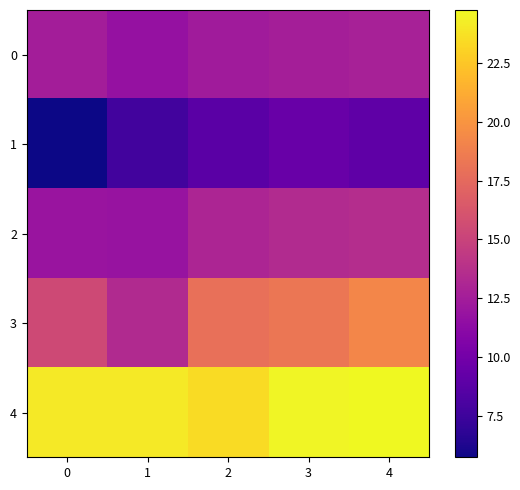

What is the difference between the highest and lowest values at 1?

16.3